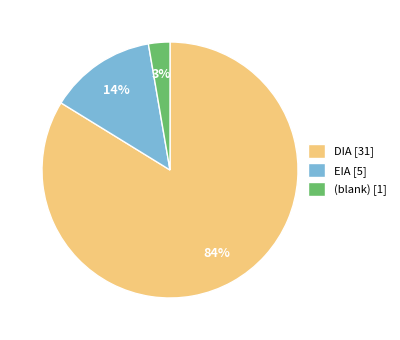

Count the number of slices in the pie.

3